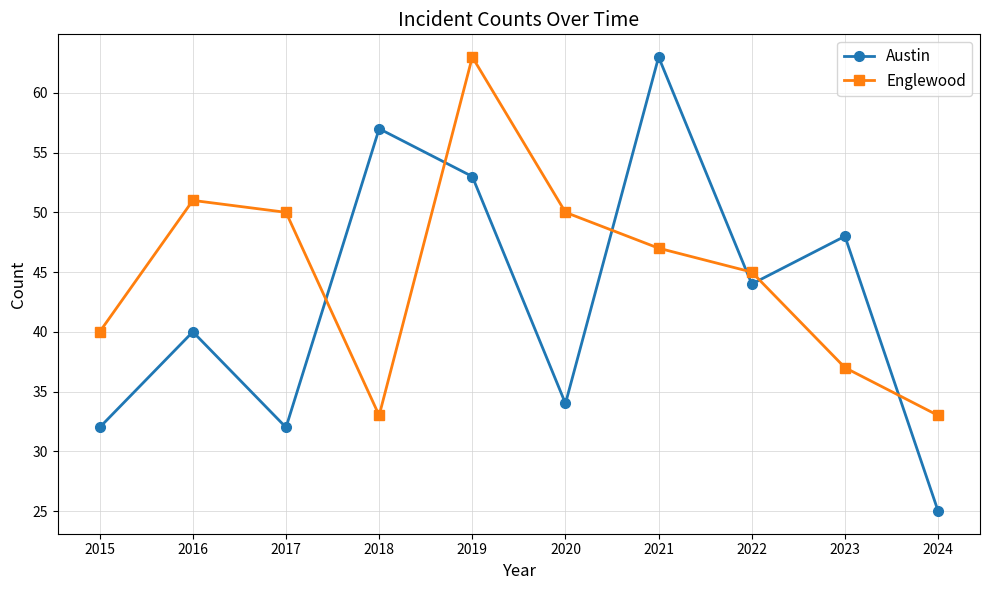

At which label does Englewood first exceed 47?

2016